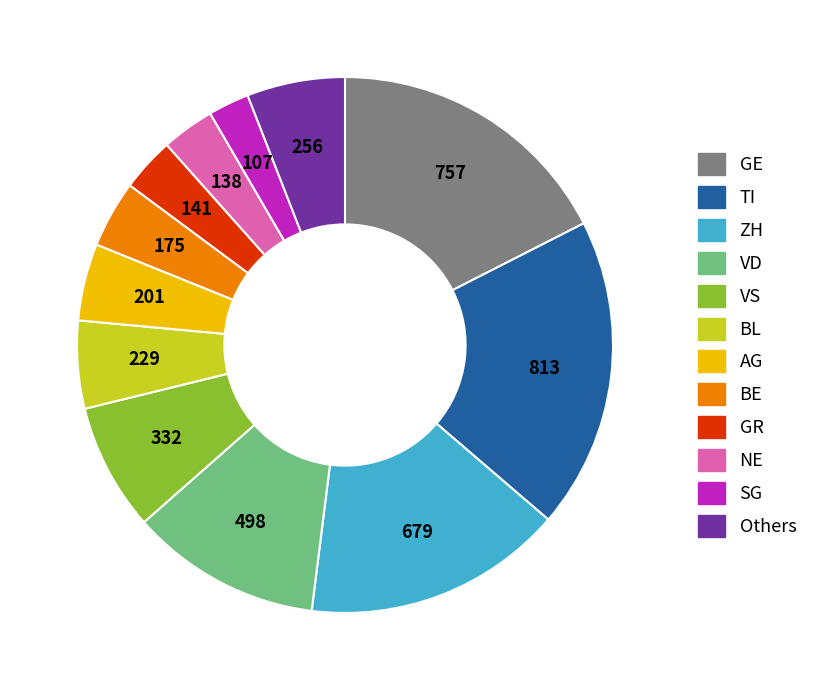

Do ZH and AG together represent more than half of the pie?

No